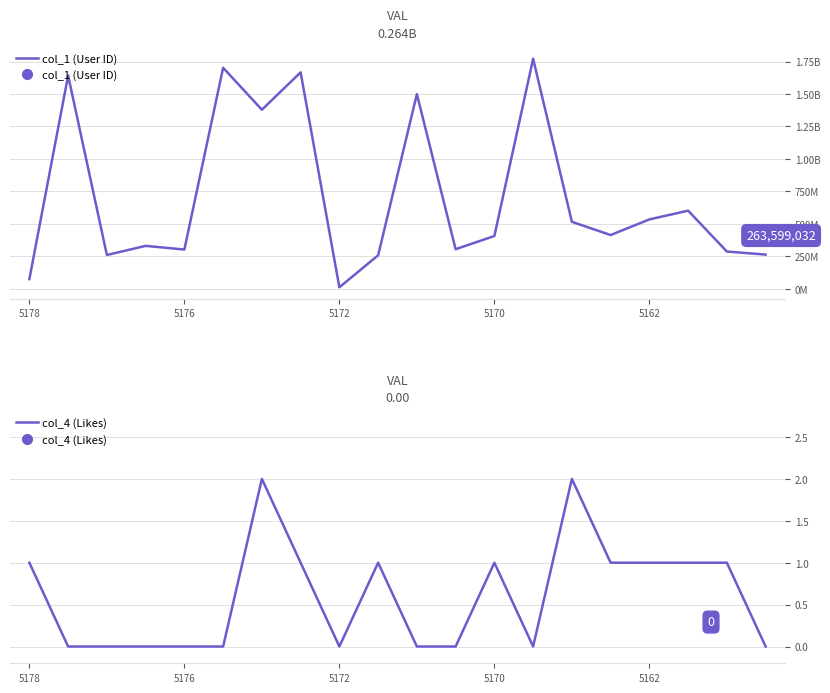

Which series has the widest spread of values?

col_1 (User ID)